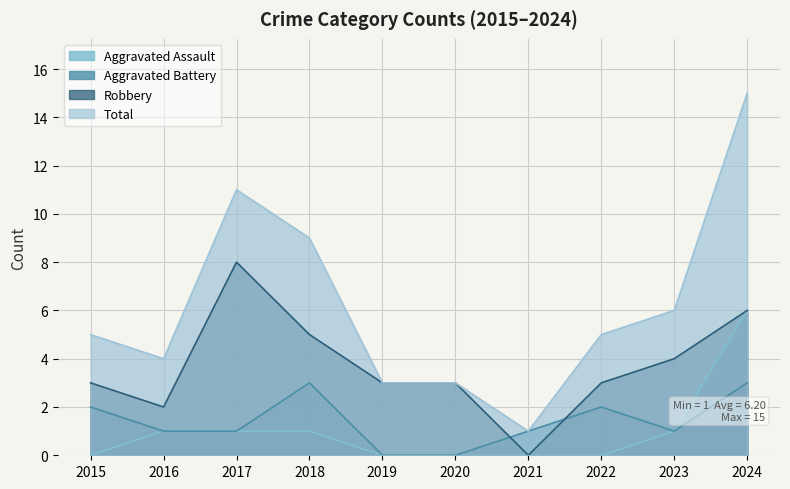

How many values in Aggravated Assault are above zero?

5